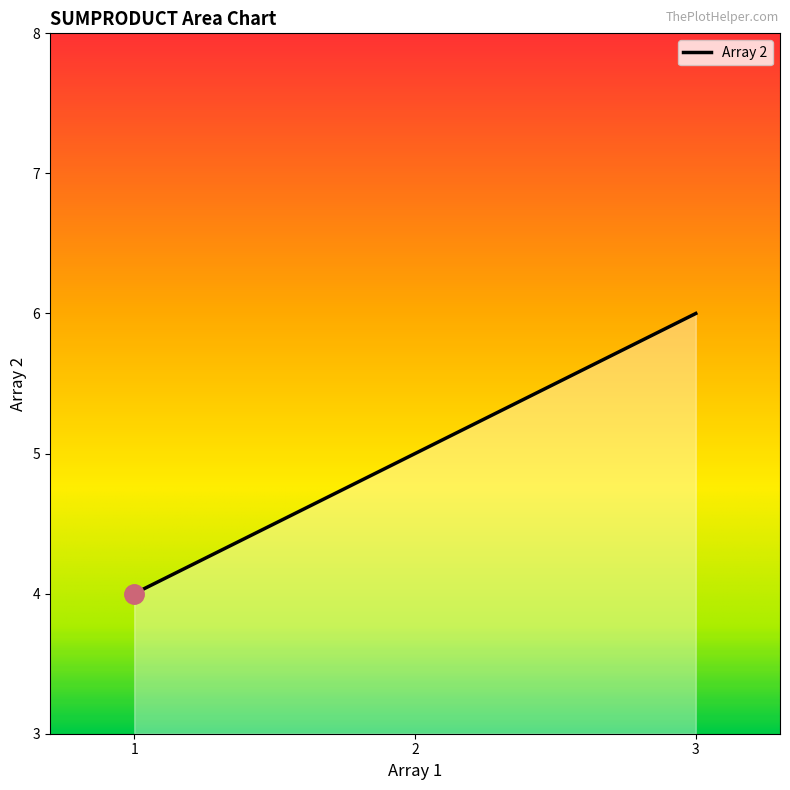

The value at 2 is 5. True or false?

True